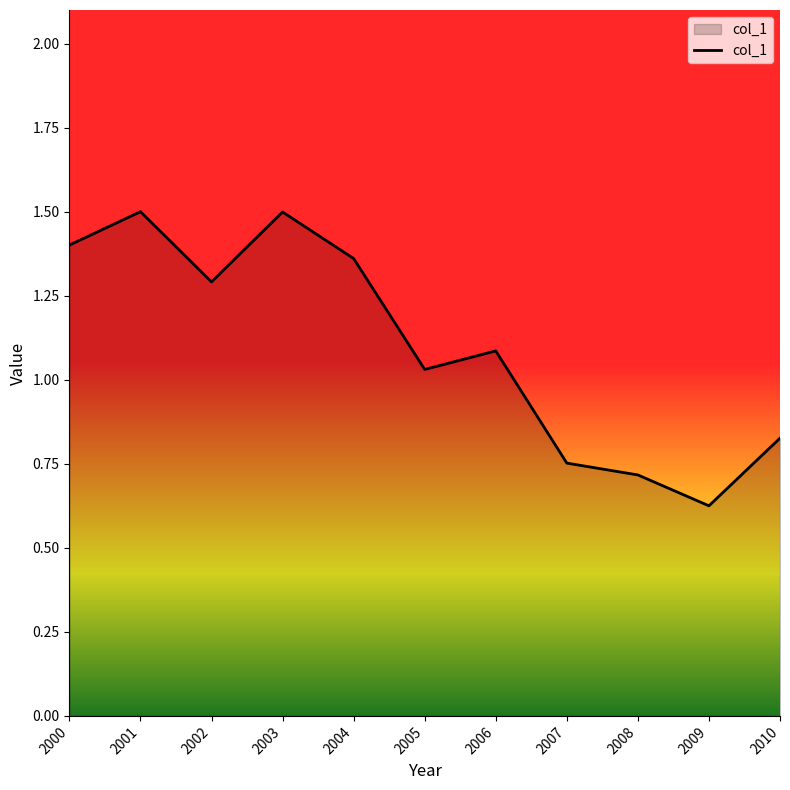

What is the difference between the values at 2003 and 2010?

0.7